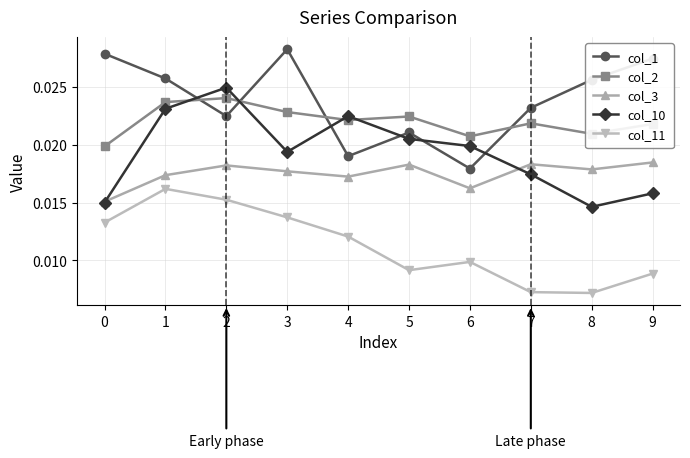

True or false: col_1 and col_3 cross at least once.

False